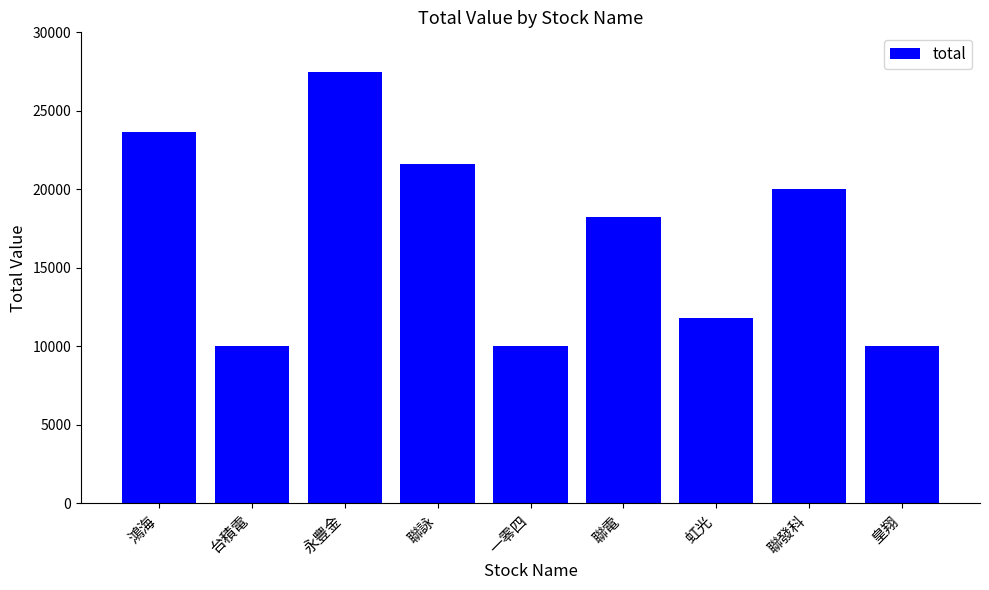

What is the value of the 9th bar from the left?

10000